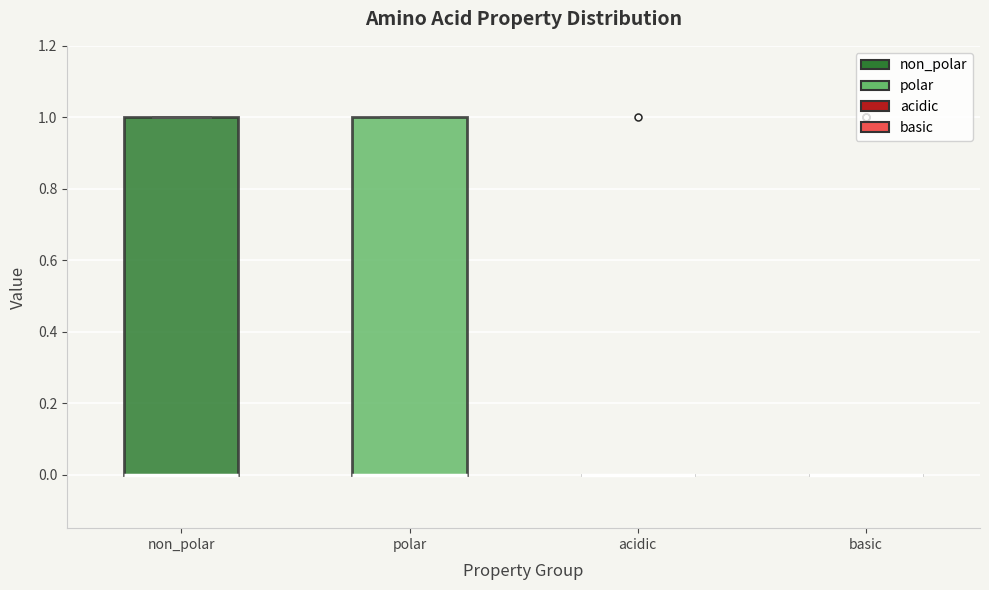

Reading left to right, read every box against the y-axis: the position of its median line, the range the box covers, and the ends of its whiskers. The values are not printed on the chart, so give them approximately, as read against the axis.

non_polar: median 0 (drawn on the box's lower edge), box 0 to 1, whiskers 0 to 1
polar: median 0 (drawn on the box's lower edge), box 0 to 1, whiskers 0 to 1
acidic: box collapsed to a line at 0, whiskers 0 to 0
basic: box collapsed to a line at 0, whiskers 0 to 0